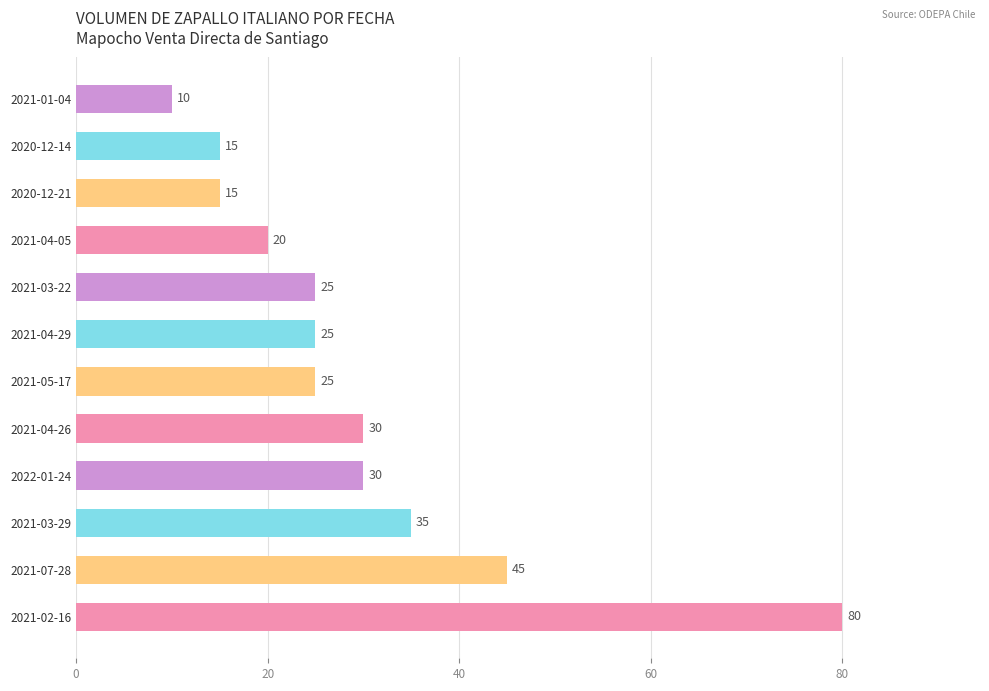

How many distinct data groups are displayed?

1